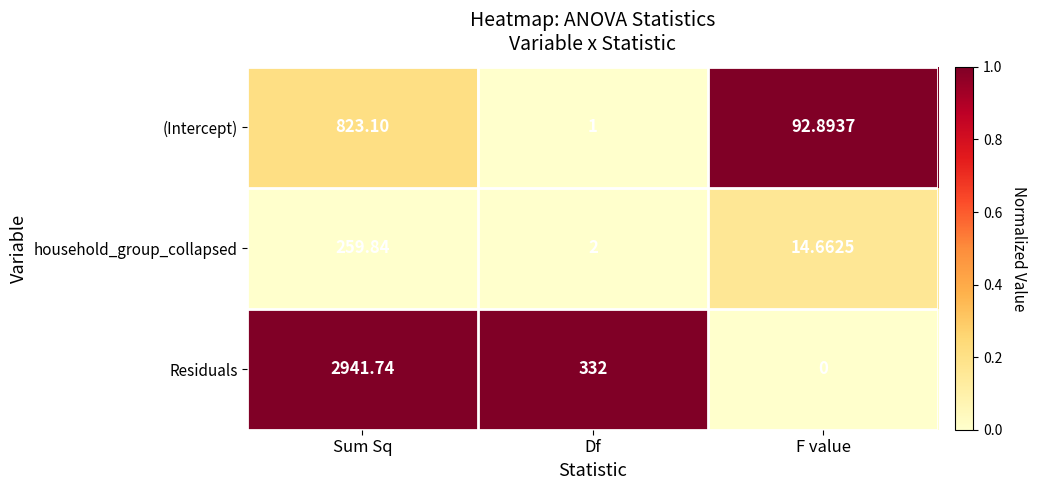

At which label does household_group_collapsed reach its peak?

Sum Sq